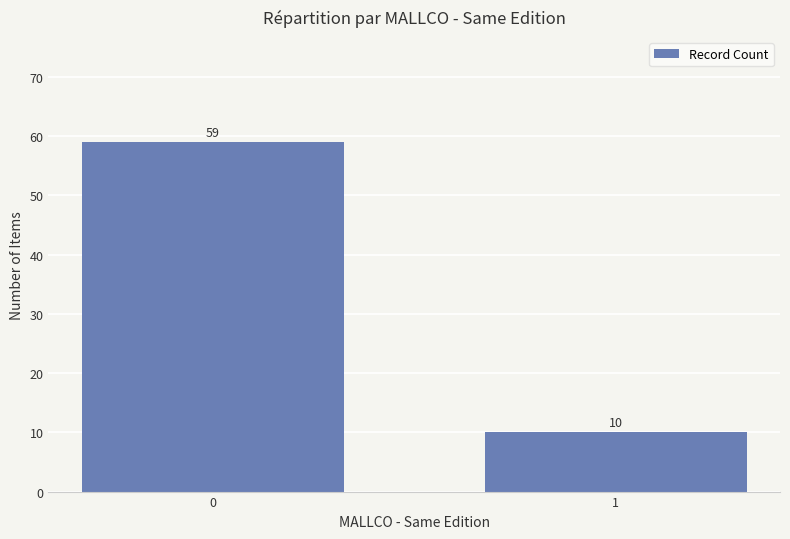

True or false: the data shows 10 at 1.

True